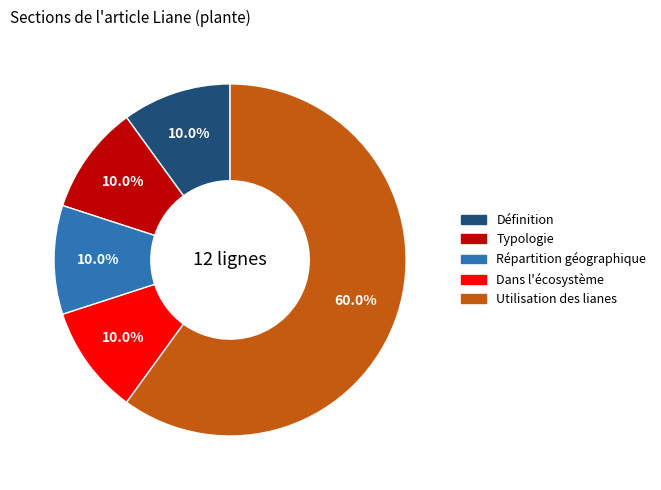

To the nearest percent, what is the combined percentage of Typologie and Dans l'écosystème?

20%